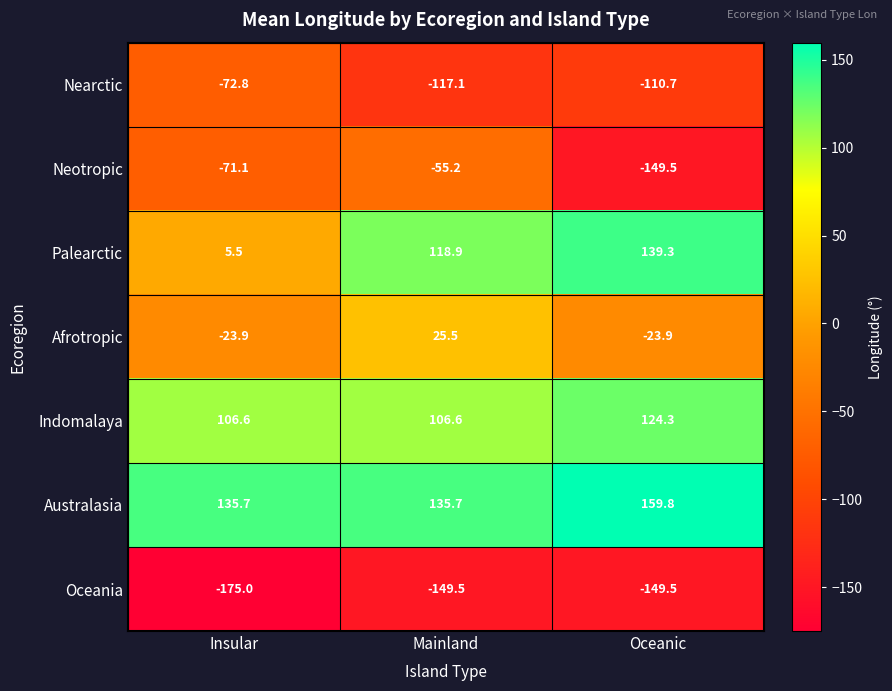

The Afrotropic series shows -10.9 at Oceanic. True or false?

False